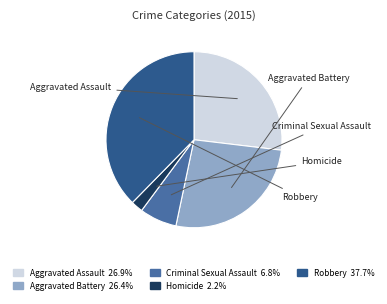

Is the sum of Criminal Sexual Assault and Aggravated Assault greater than half?

No